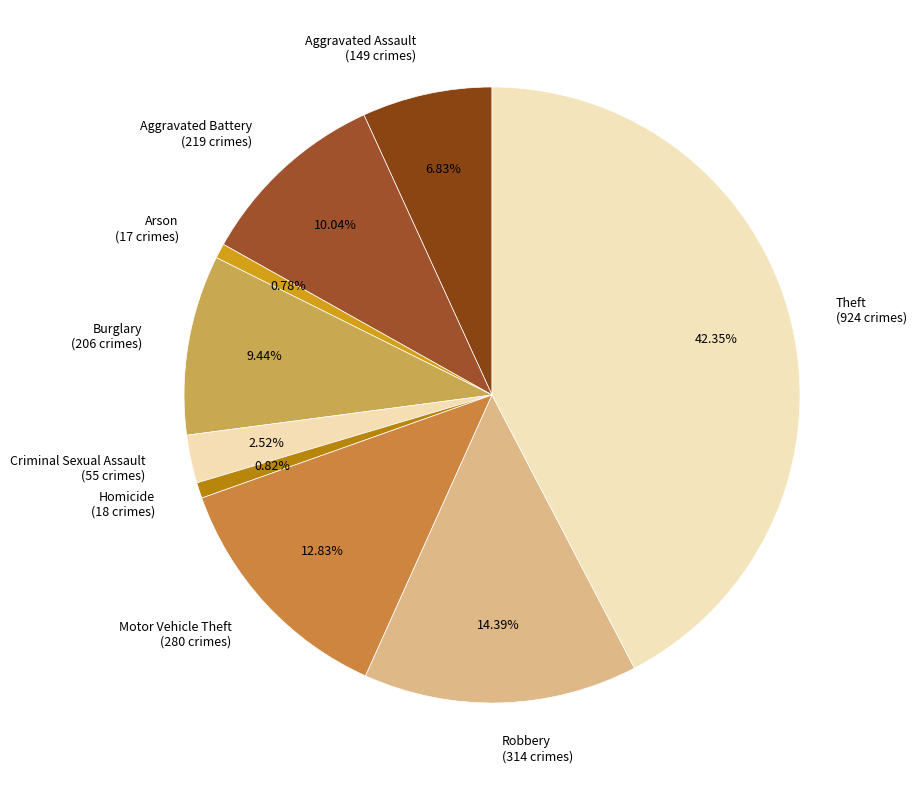

Approximately how many times larger is the value at Motor Vehicle Theft compared to Homicide?

15.6